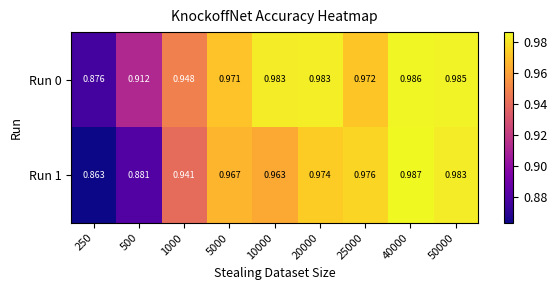

Is the value of Run 1 at 50000 greater than the value of Run 0 at 1000?

Yes